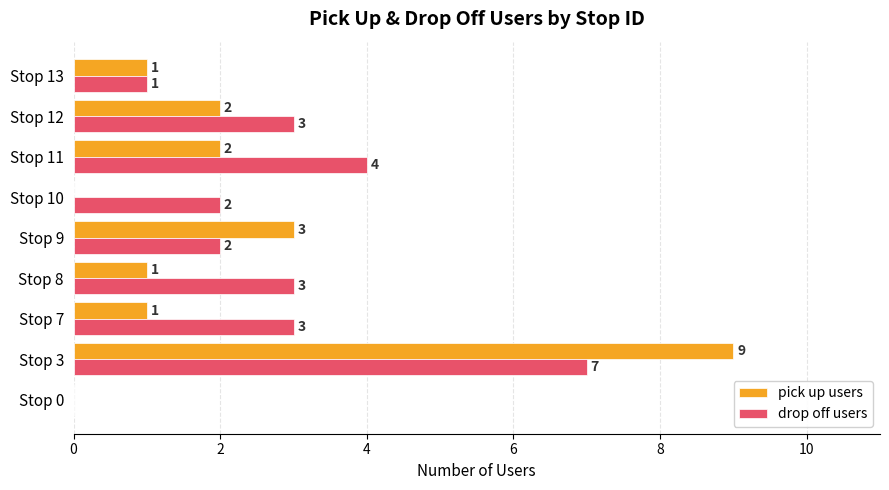

Which series has the largest total across all categories?

drop off users